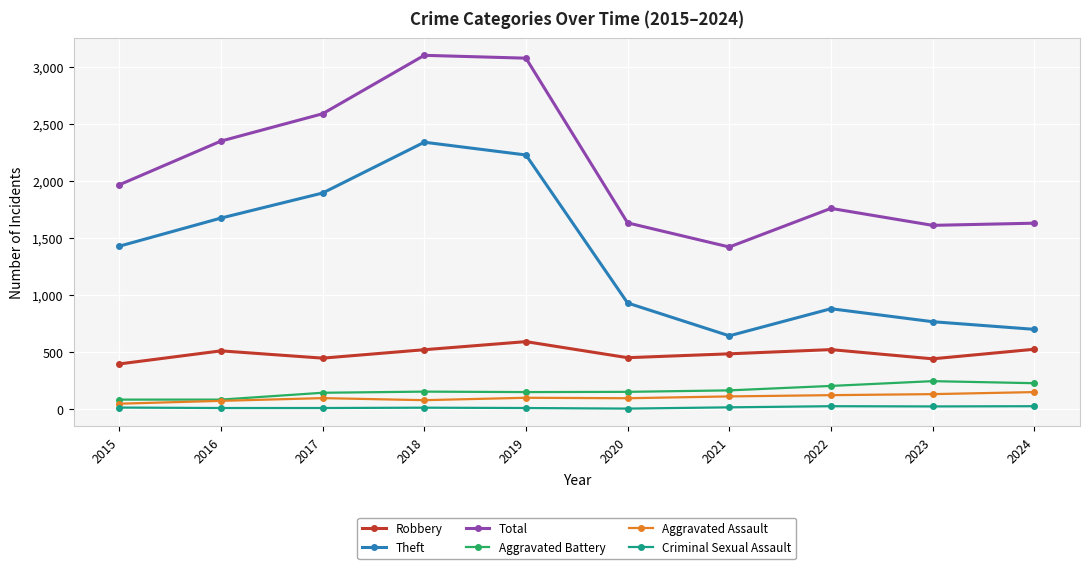

Is the value of Aggravated Battery at 2023 greater than the value of Aggravated Assault at 2022?

Yes